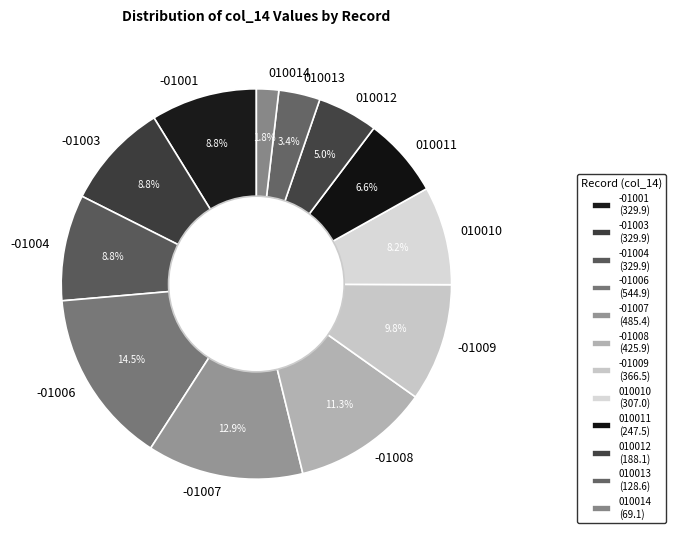

How many segments does this pie chart have?

12